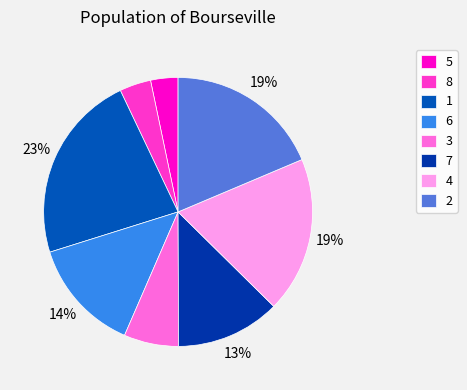

How many segments does this pie chart have?

8